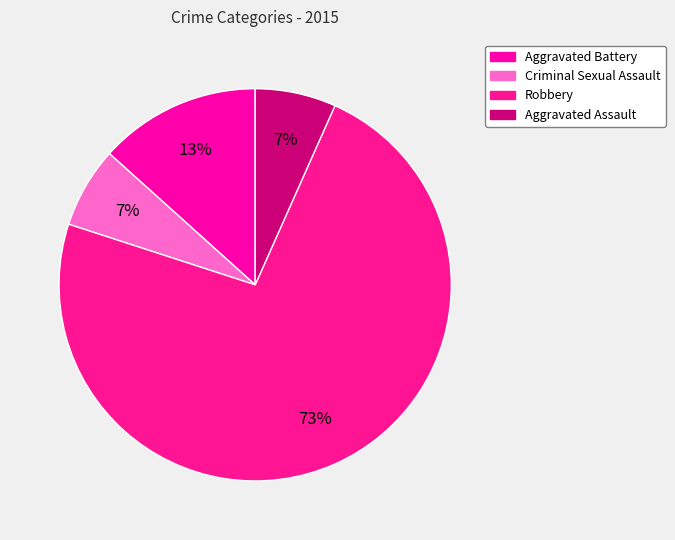

The Criminal Sexual Assault slice represents 1% of the pie. True or false?

False